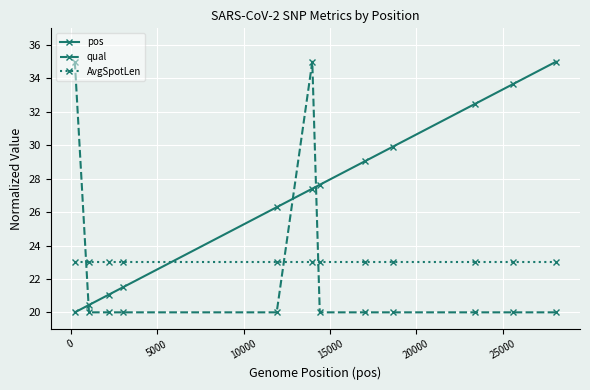

Which series ends up on top after the final intersection of qual and pos?

pos